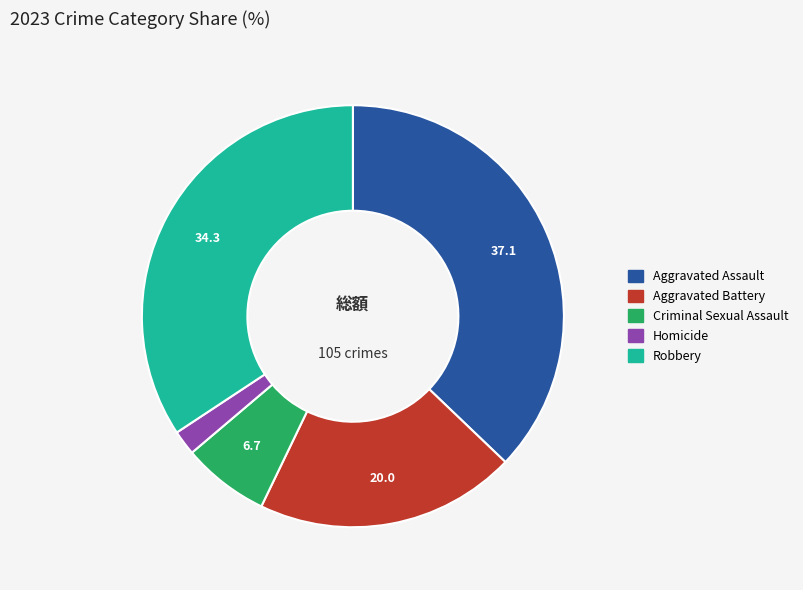

Is there a majority slice in this chart?

No